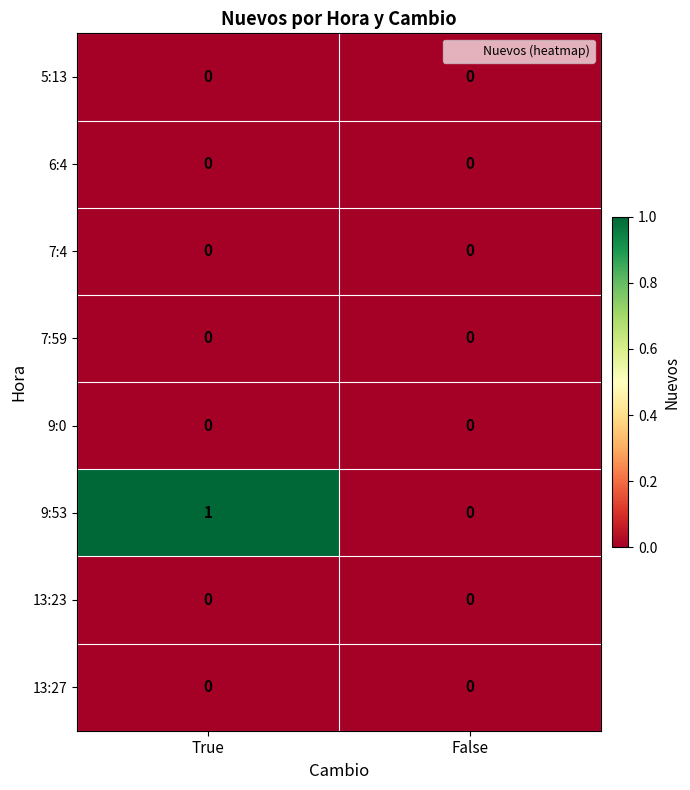

At which category does the chart reach its peak across all series?

True